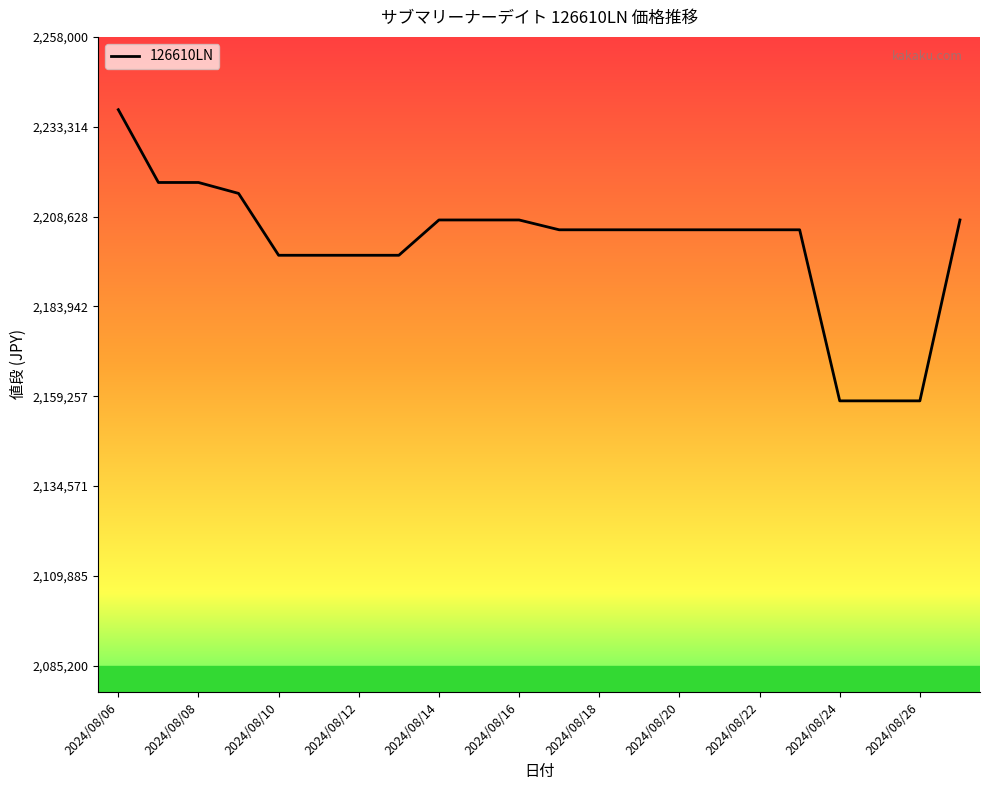

What is the smallest value displayed?

2158000